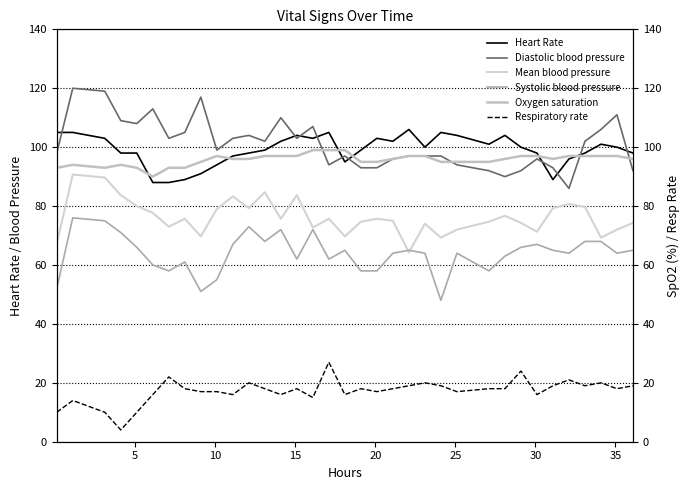

What is the spread (max minus min) of values at 30?

81.0